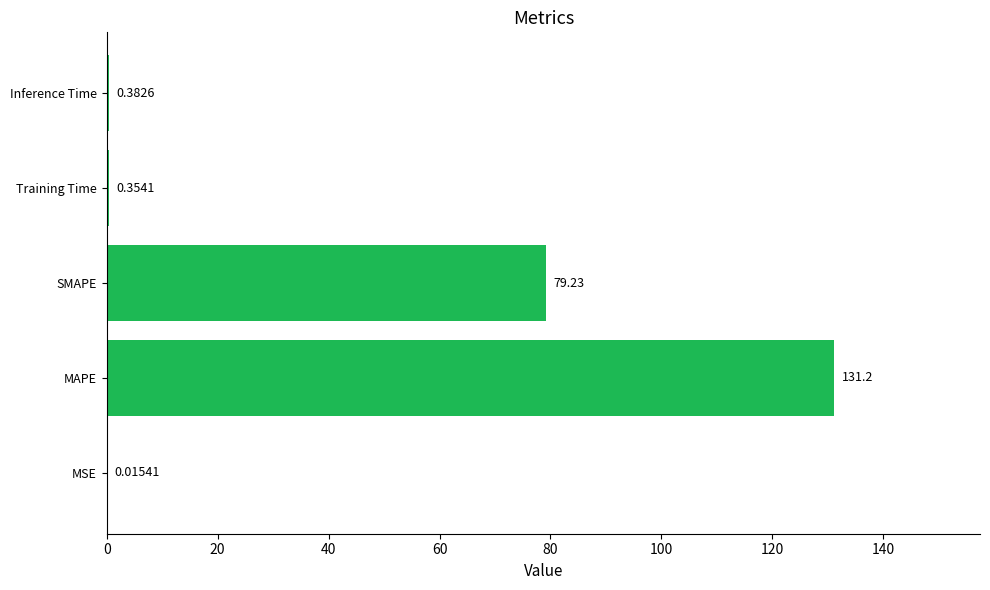

At which label is the value closest to 65?

SMAPE